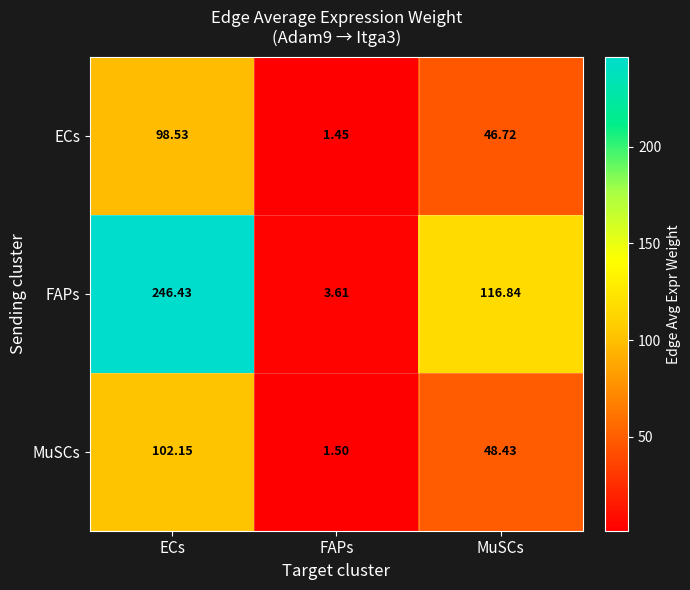

Rank the series at MuSCs from lowest to highest value.

ECs, MuSCs, FAPs